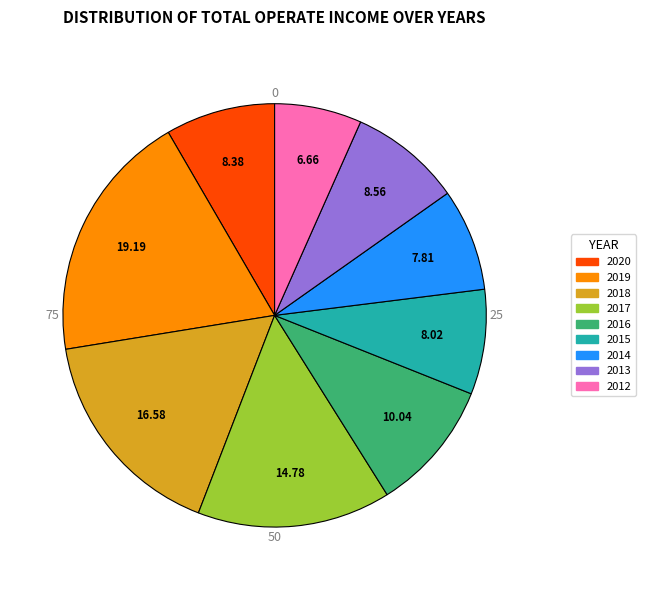

Is the sum of 2013 and 2018 greater than half?

No